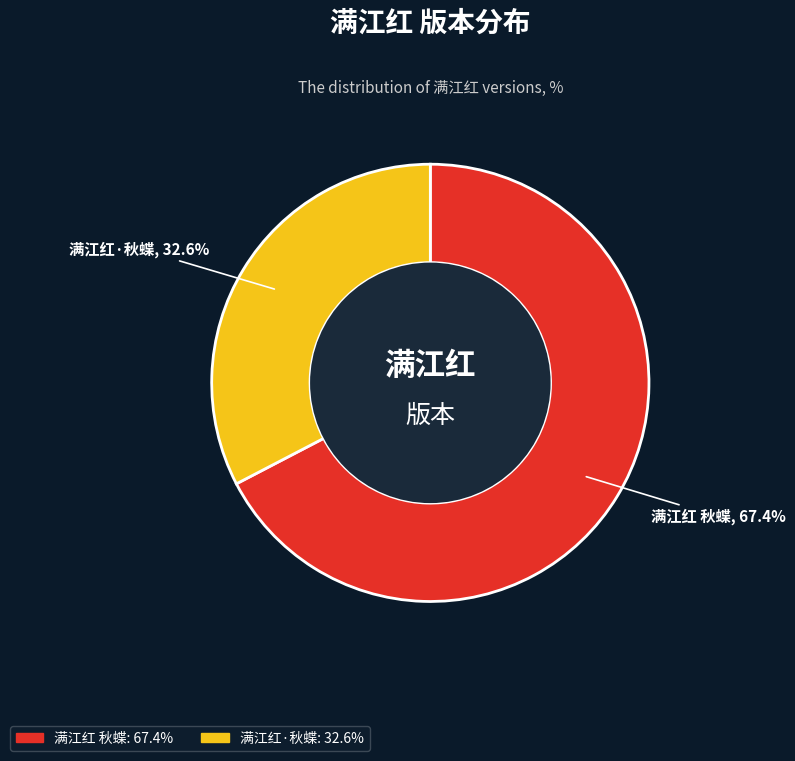

Which slice is the smallest?

满江红·秋蝶